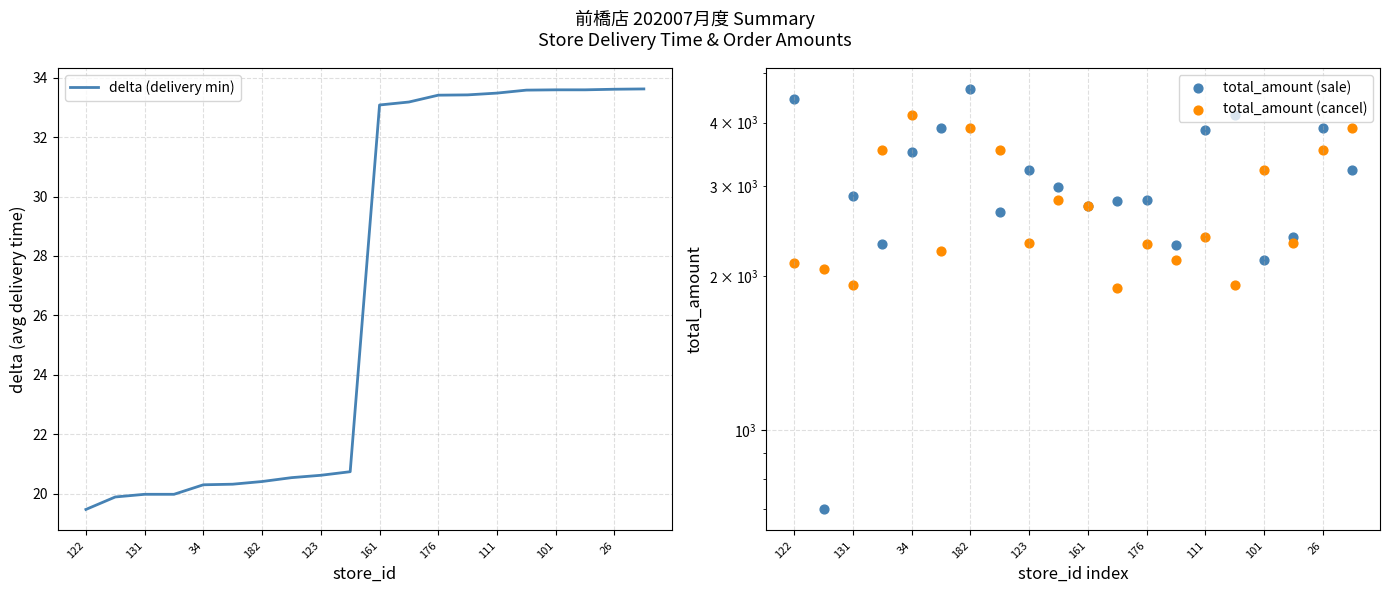

The delta (delivery min) series shows 50.8 at 26. True or false?

False